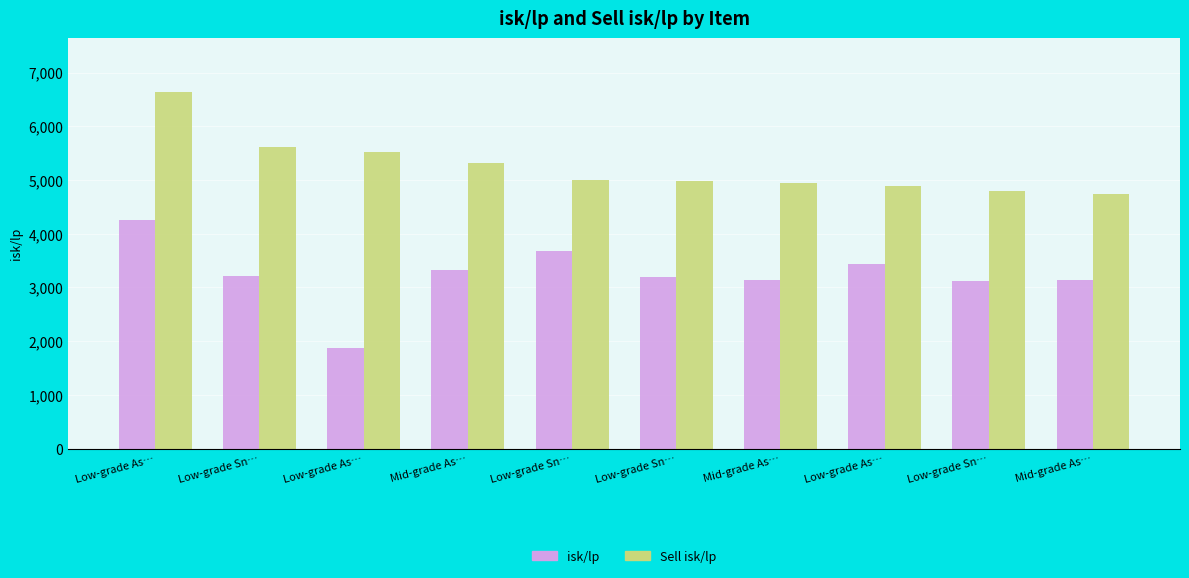

What is the label of the 4th bar from the left?

Mid-grade As…